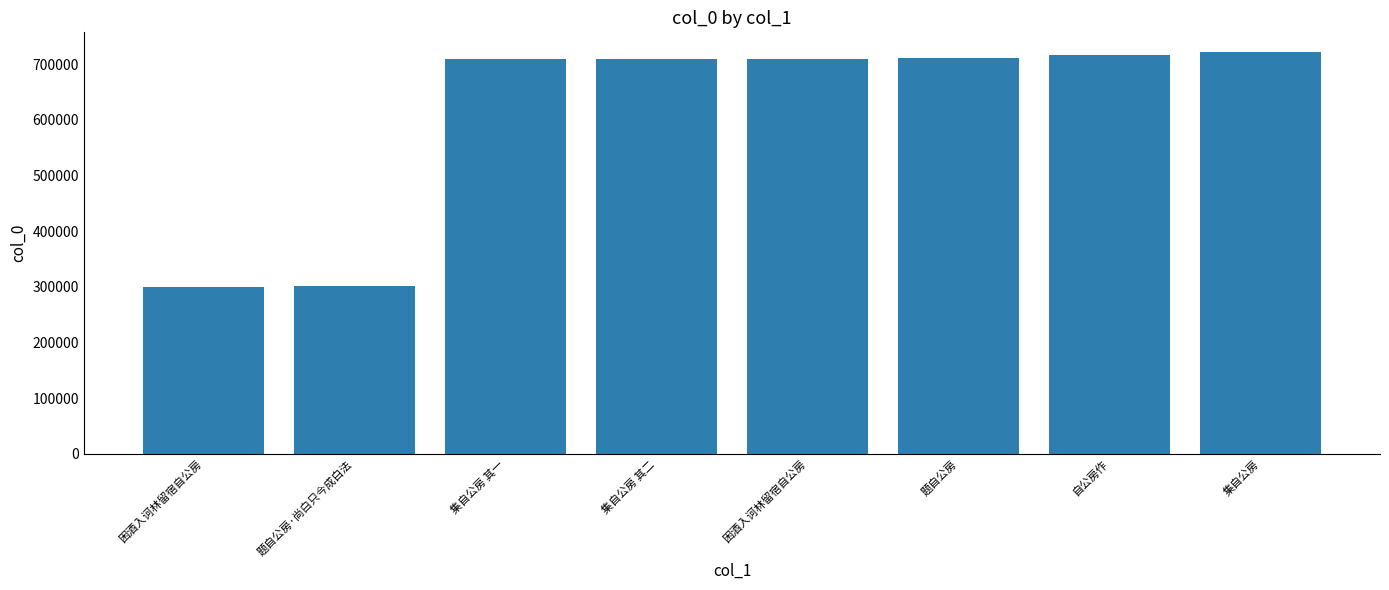

At which label does the data first exceed 709851?

题自公房